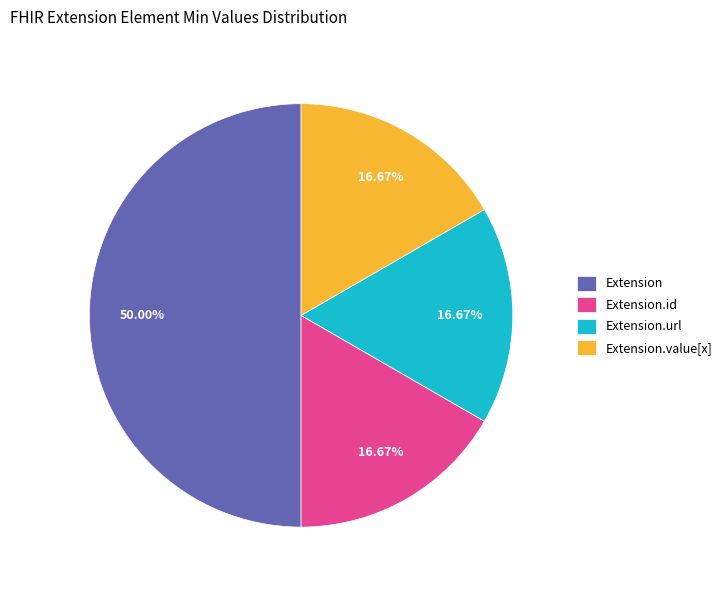

Which category has the biggest portion of the pie?

Extension